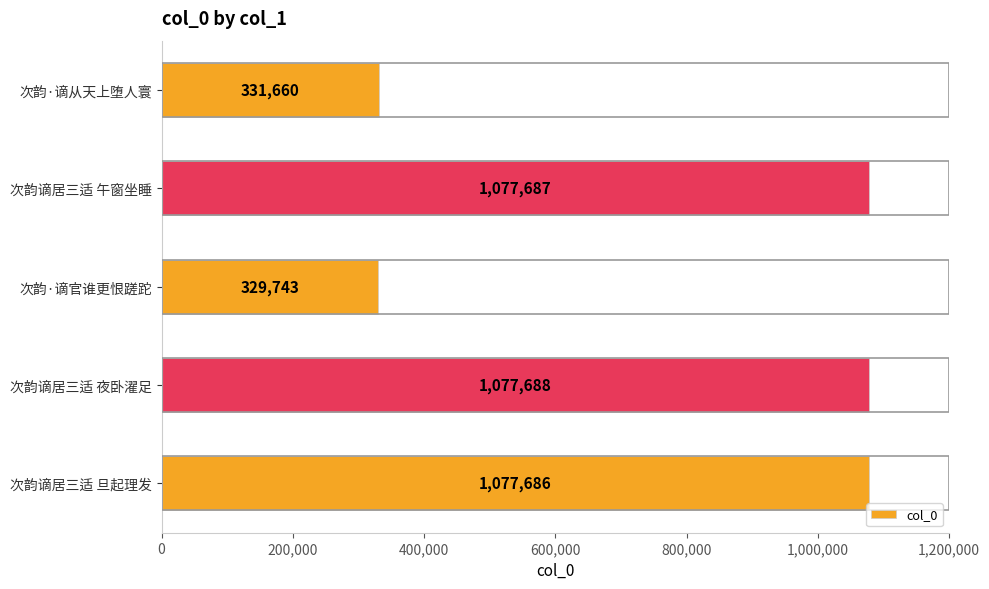

How many values are below 1077686?

2